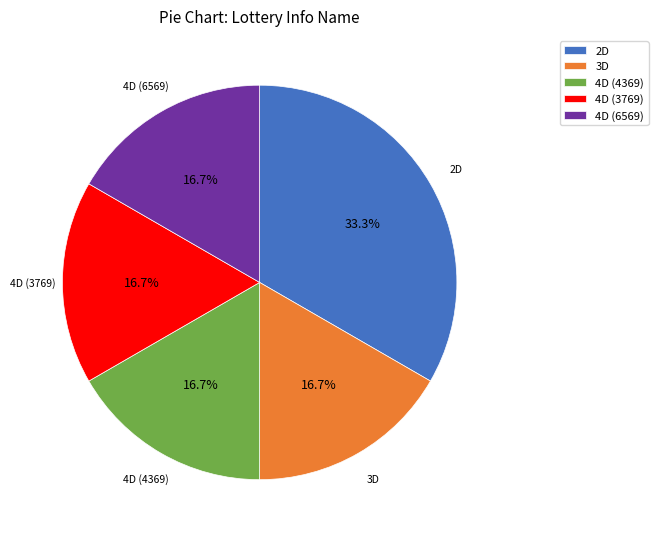

To the nearest percent, what percentage of the pie is 4D (3769)?

17%